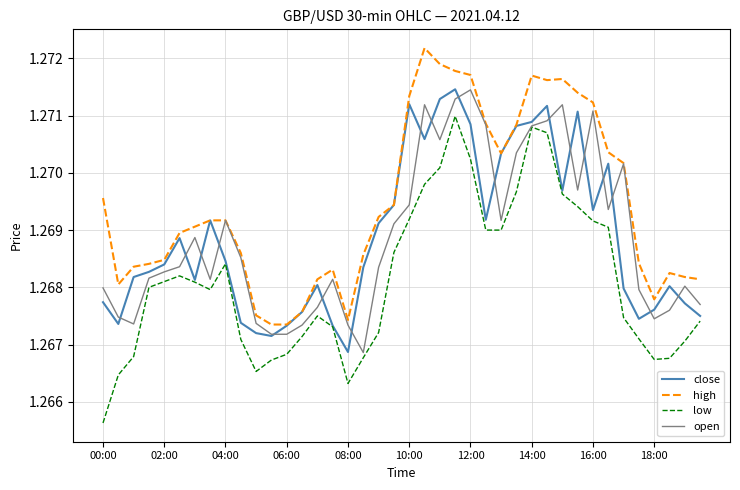

How many low values are between 1 and 2?

40